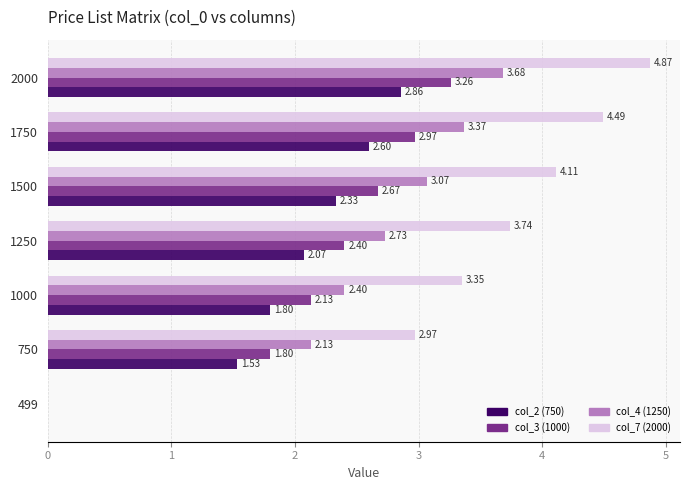

Which series changed the most between 499 and 750?

col_7 (2000)